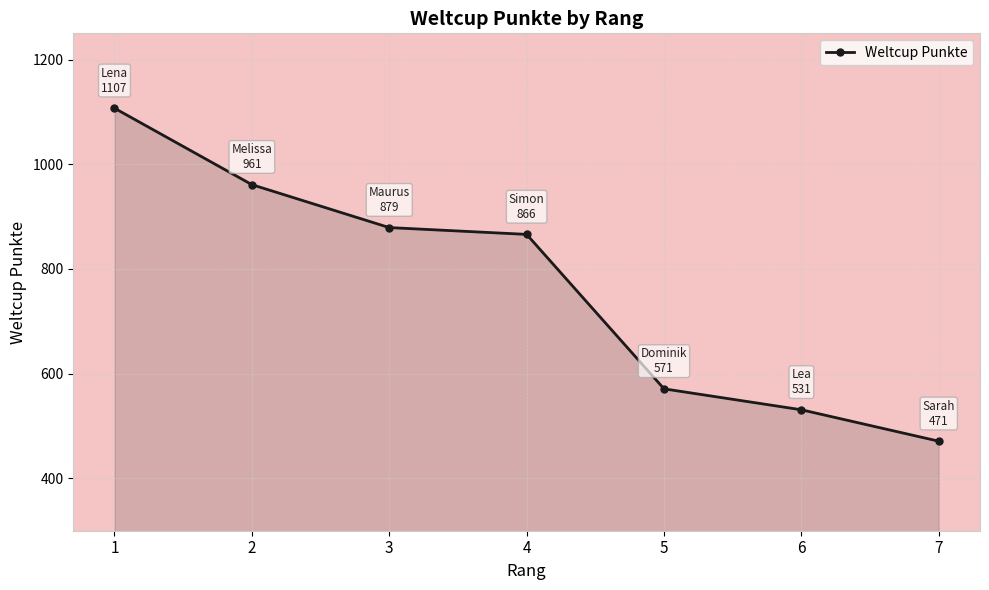

At which category does the chart reach its minimum across all series?

7